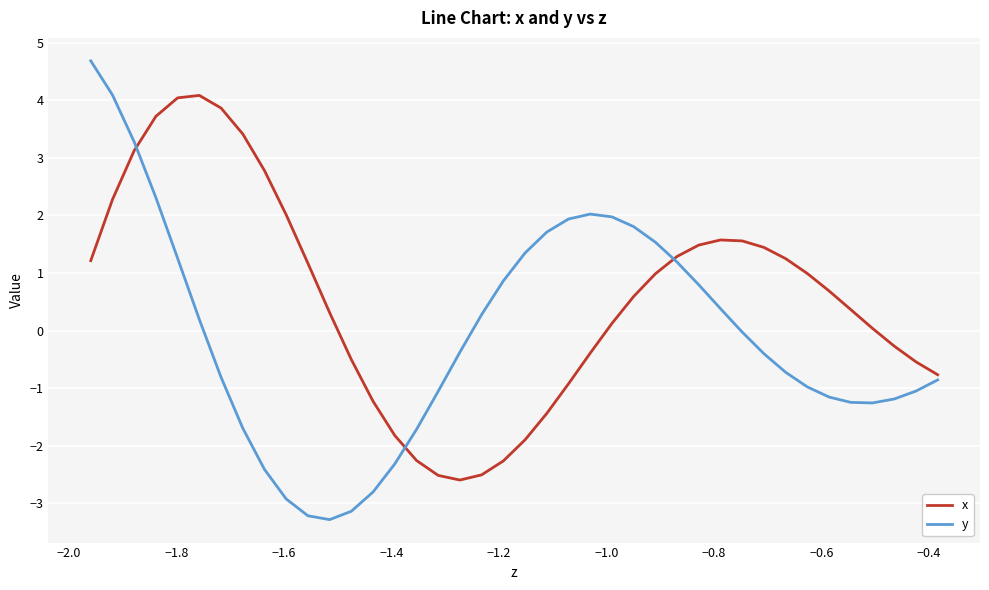

What is the minimum value for y?

-3.3